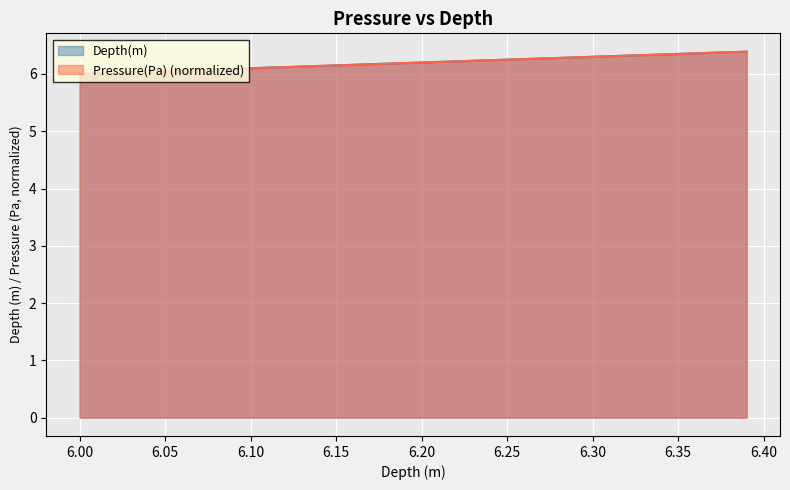

Reading left to right, extract all data points from this chart.

Depth(m): 6.0=6.0	6.01=6.0	6.02=6.0	6.03=6.0	6.04=6.0	6.05=6.0	6.06=6.1	6.07=6.1	6.08=6.1	6.09=6.1	6.1=6.1	6.11=6.1	6.12=6.1	6.13=6.1	6.14=6.1	6.15=6.2	6.16=6.2	6.17=6.2	6.18=6.2	6.19=6.2	6.2=6.2	6.21=6.2	6.22=6.2	6.23=6.2	6.24=6.2	6.25=6.2	6.26=6.3	6.27=6.3	6.28=6.3	6.29=6.3	6.3=6.3	6.31=6.3	6.32=6.3	6.33=6.3	6.34=6.3	6.35=6.3	6.36=6.4	6.37=6.4	6.38=6.4	6.39=6.4
Pressure(Pa): 6.0=6.0	6.01=6.0	6.02=6.0	6.03=6.0	6.04=6.0	6.05=6.0	6.06=6.1	6.07=6.1	6.08=6.1	6.09=6.1	6.1=6.1	6.11=6.1	6.12=6.1	6.13=6.1	6.14=6.1	6.15=6.1	6.16=6.2	6.17=6.2	6.18=6.2	6.19=6.2	6.2=6.2	6.21=6.2	6.22=6.2	6.23=6.2	6.24=6.2	6.25=6.2	6.26=6.3	6.27=6.3	6.28=6.3	6.29=6.3	6.3=6.3	6.31=6.3	6.32=6.3	6.33=6.3	6.34=6.3	6.35=6.3	6.36=6.4	6.37=6.4	6.38=6.4	6.39=6.4